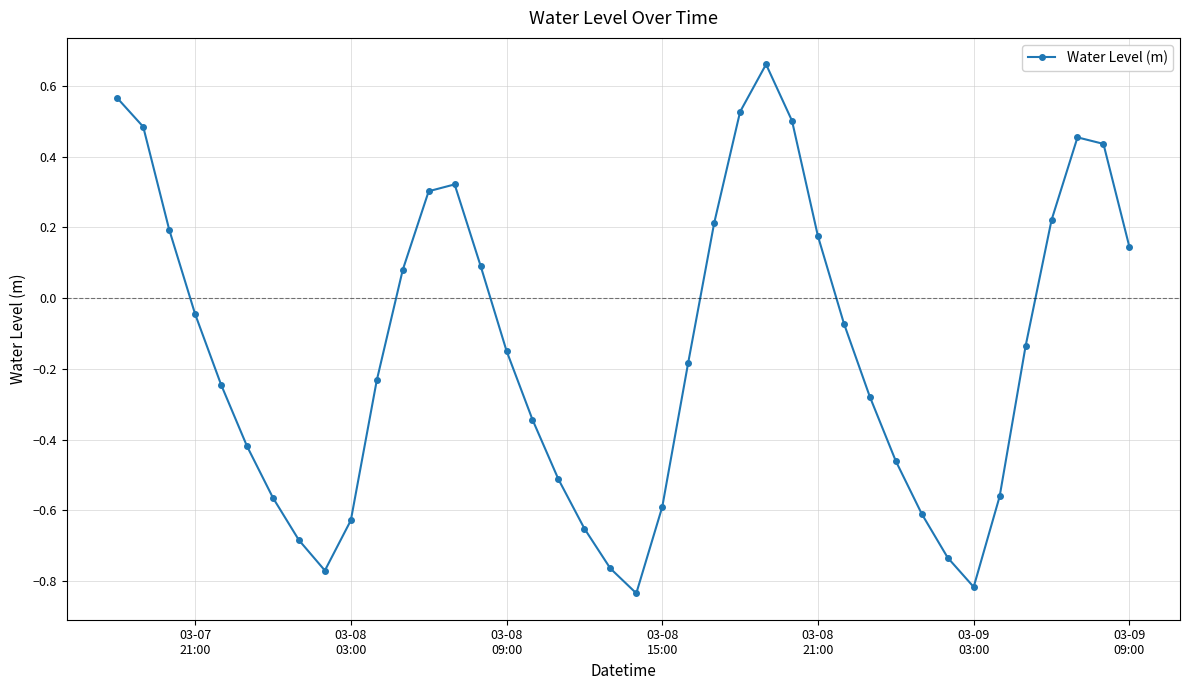

What is the difference between the maximum and minimum values?

1.5